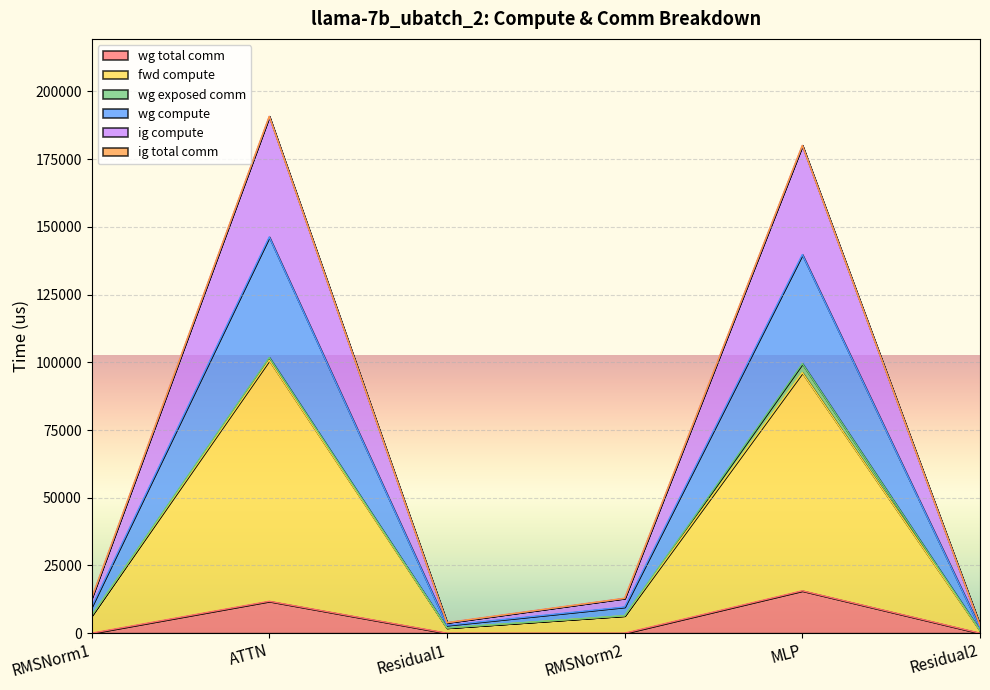

At which category does wg compute reach its first local valley?

Residual1